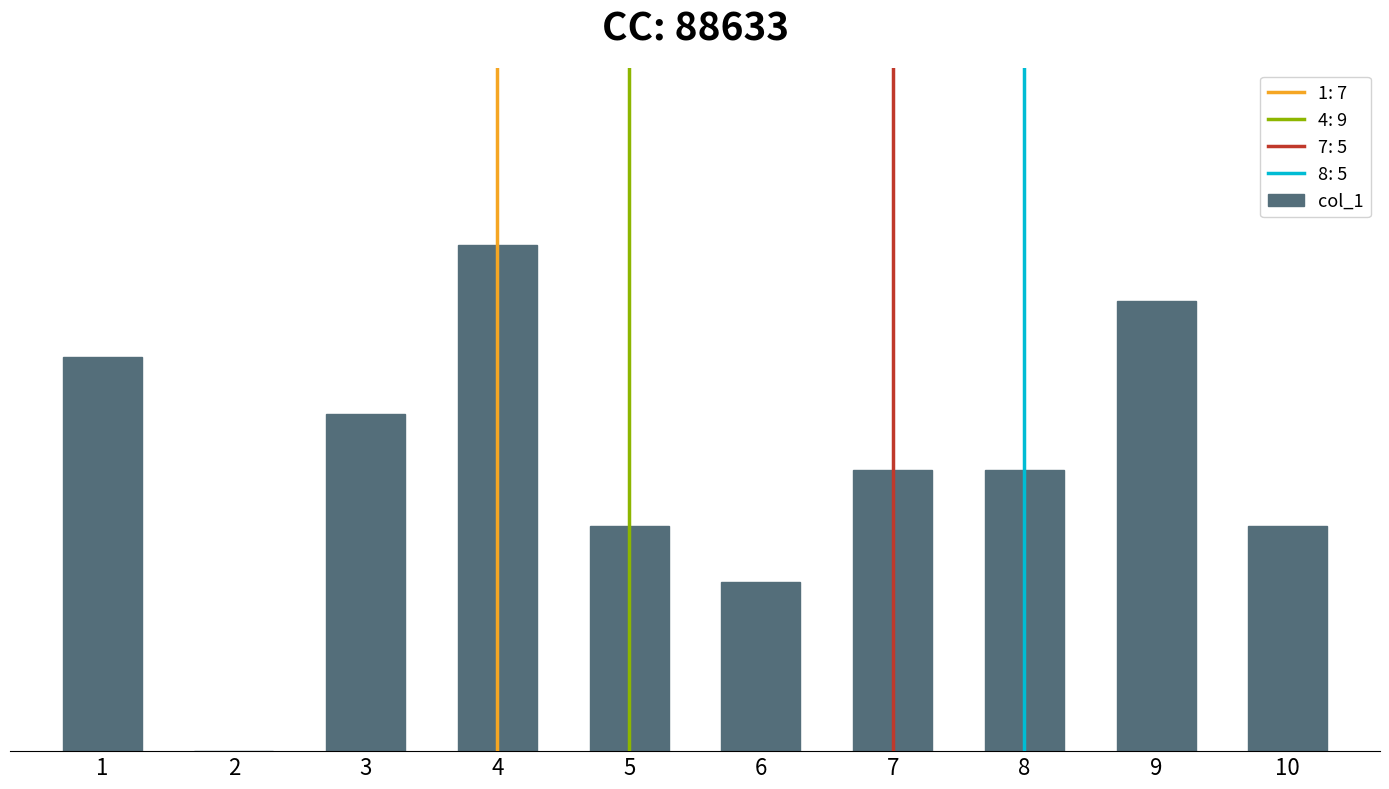

Are the bars horizontal?

No